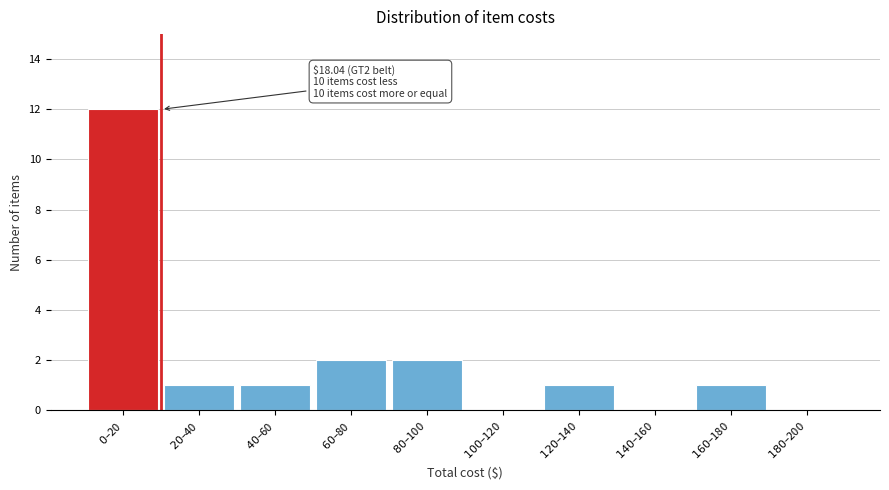

What is the greatest value displayed?

12